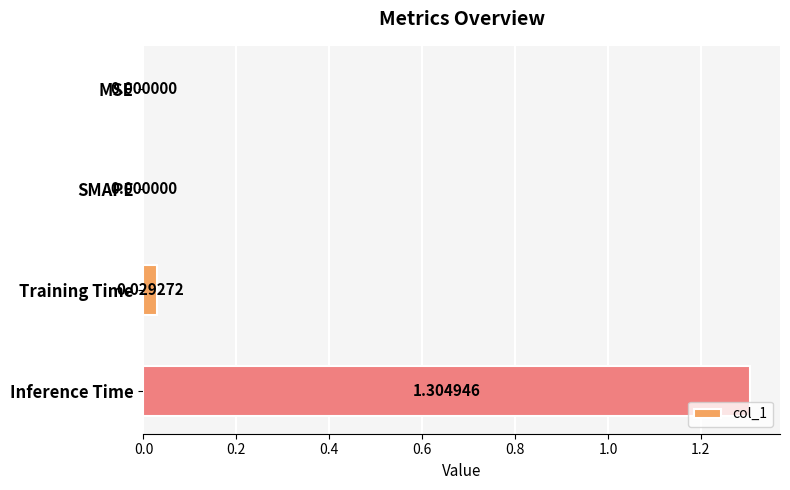

What is the change in value from MSE to Inference Time?

+1.3